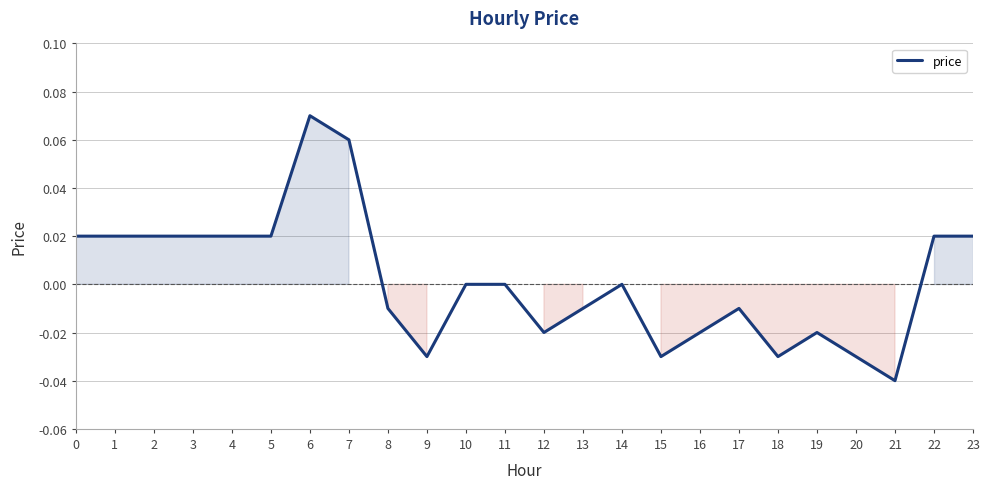

Which category has the lowest value across all series?

21